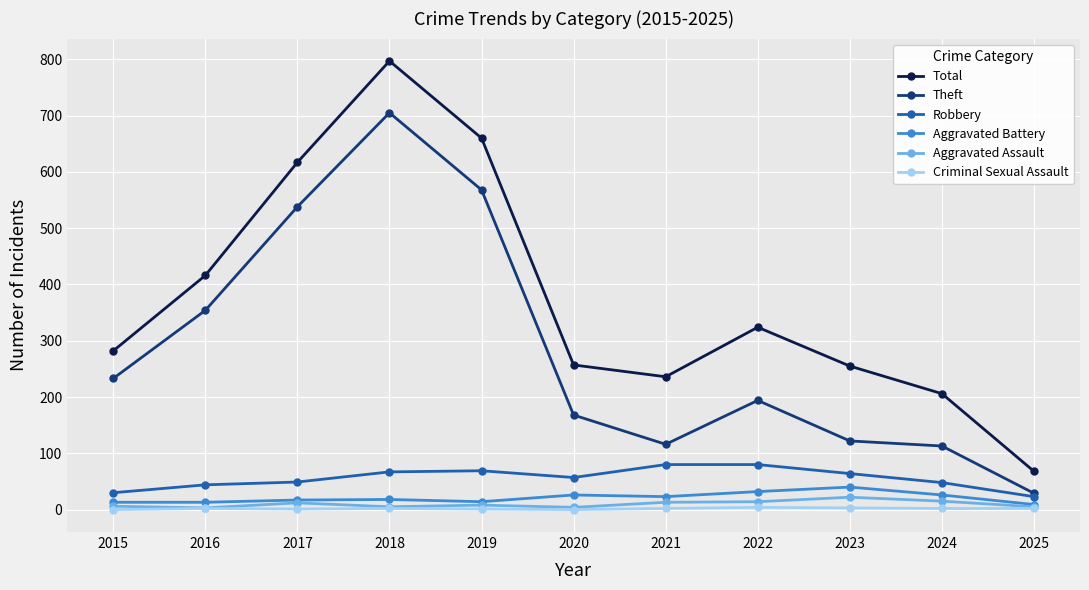

The Robbery series shows 80 at 2022. True or false?

True